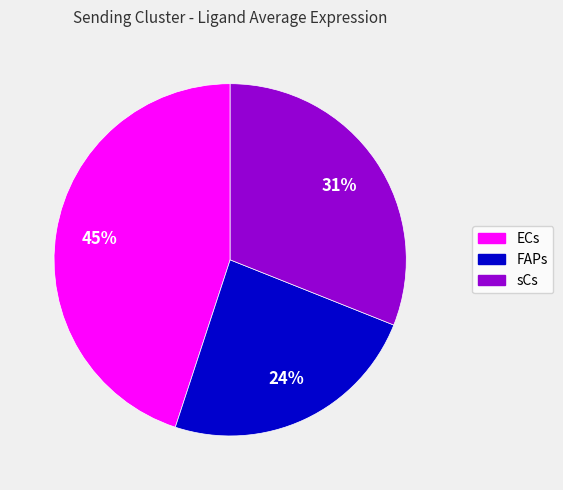

What is the ratio of the value at FAPs to the value at ECs?

0.5